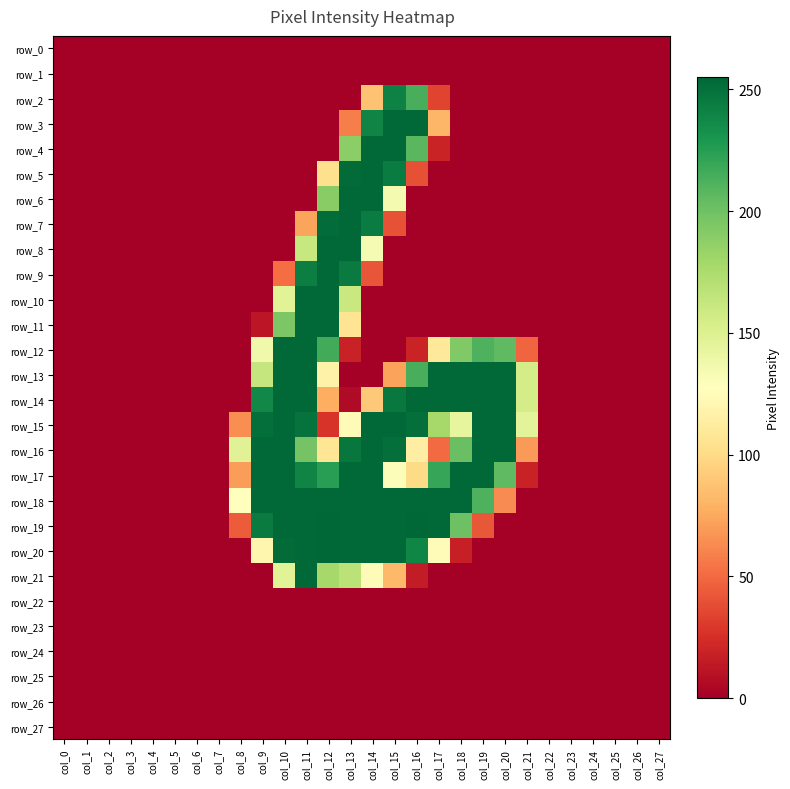

True or false: row_13 has a value of 214 at col_16.

True